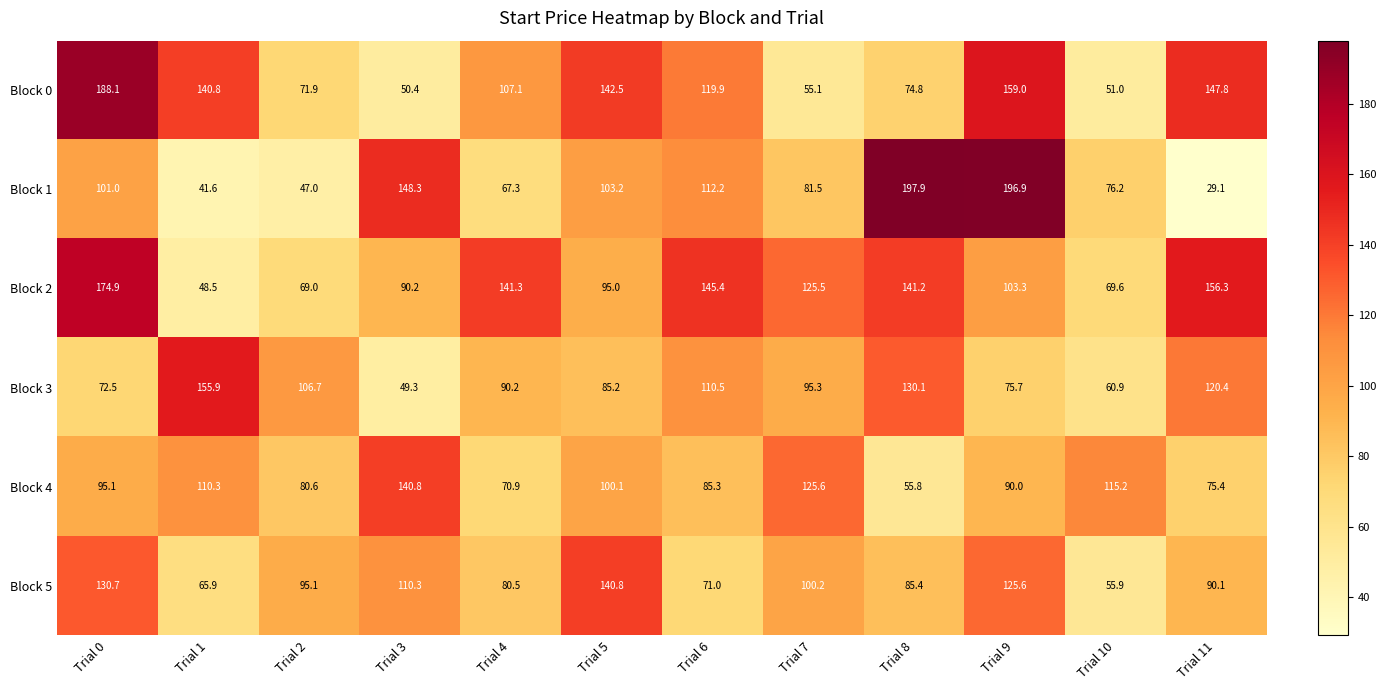

What is the minimum value for Block 4?

55.8